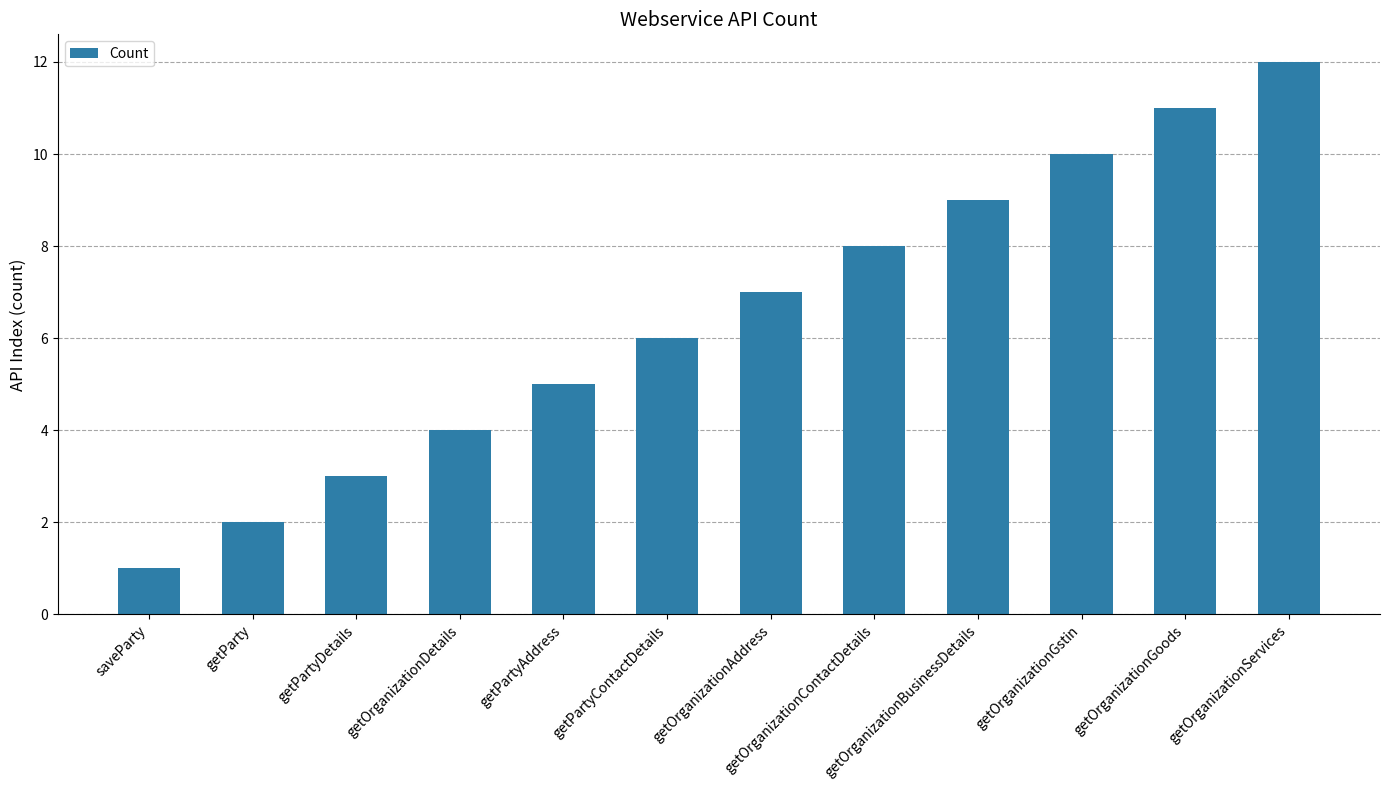

What is the sum of all values?

78